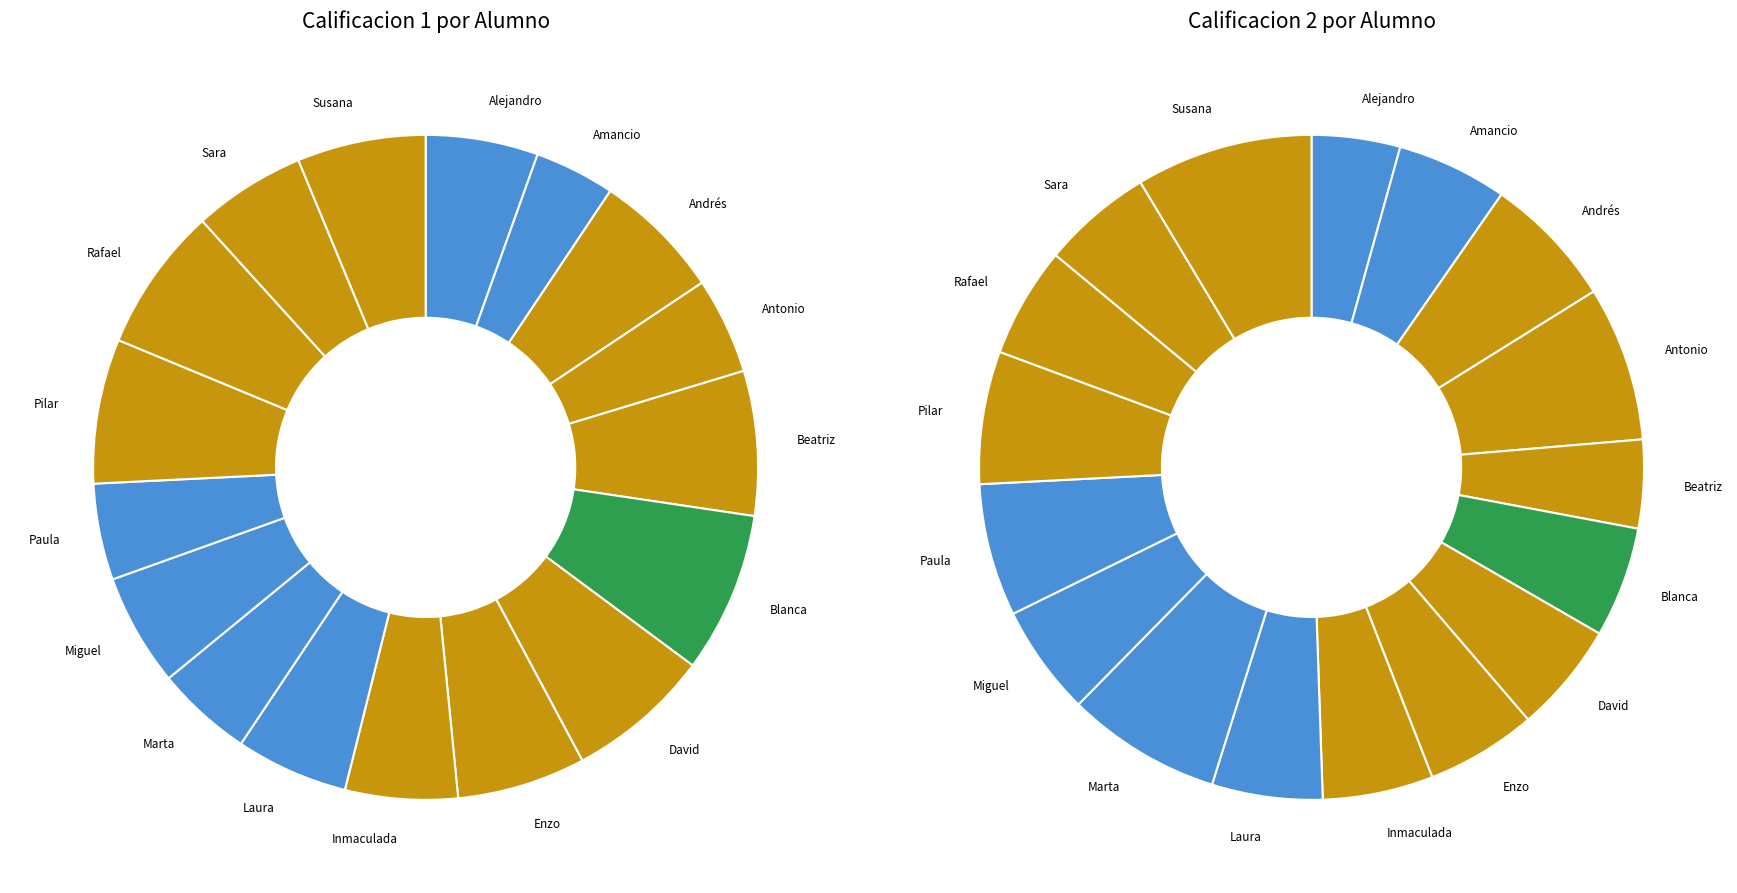

How many segments does this pie chart have?

17